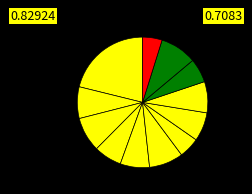

How many slices are in this pie chart?

12